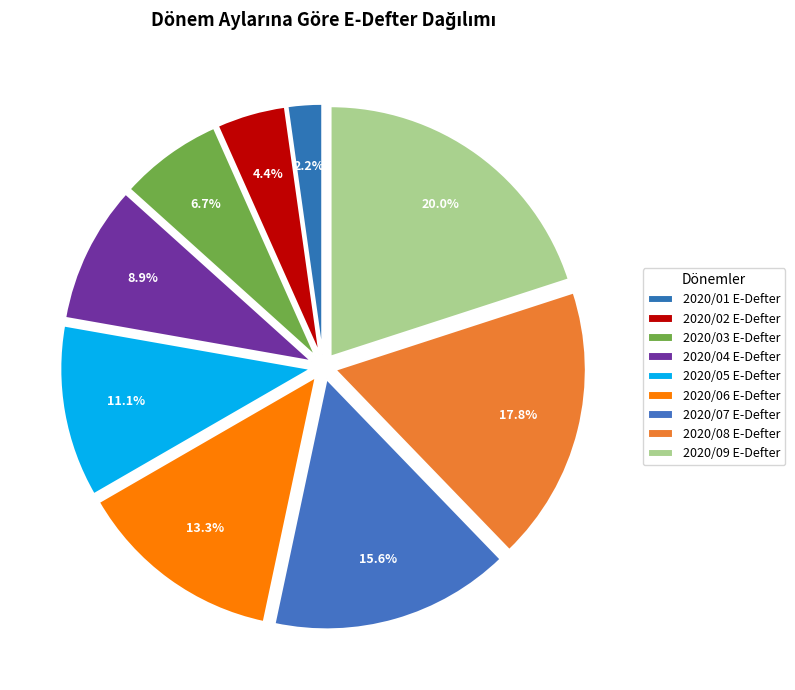

Is there any slice that represents more than half of the pie?

No